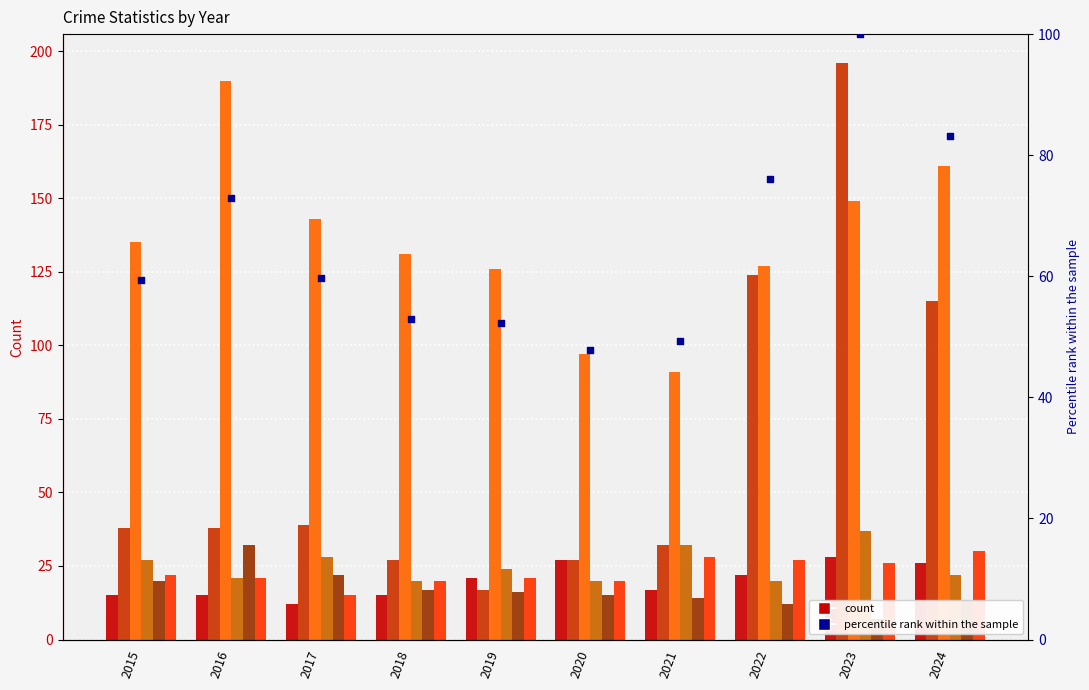

What is the total value across all series at 2022?

332